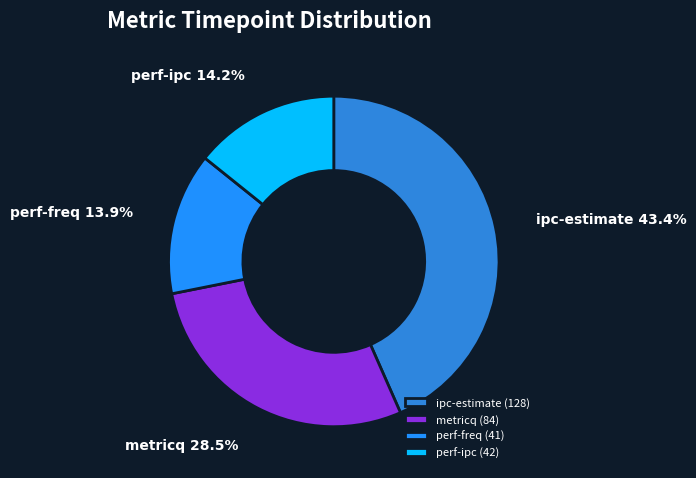

How many segments does this pie chart have?

4